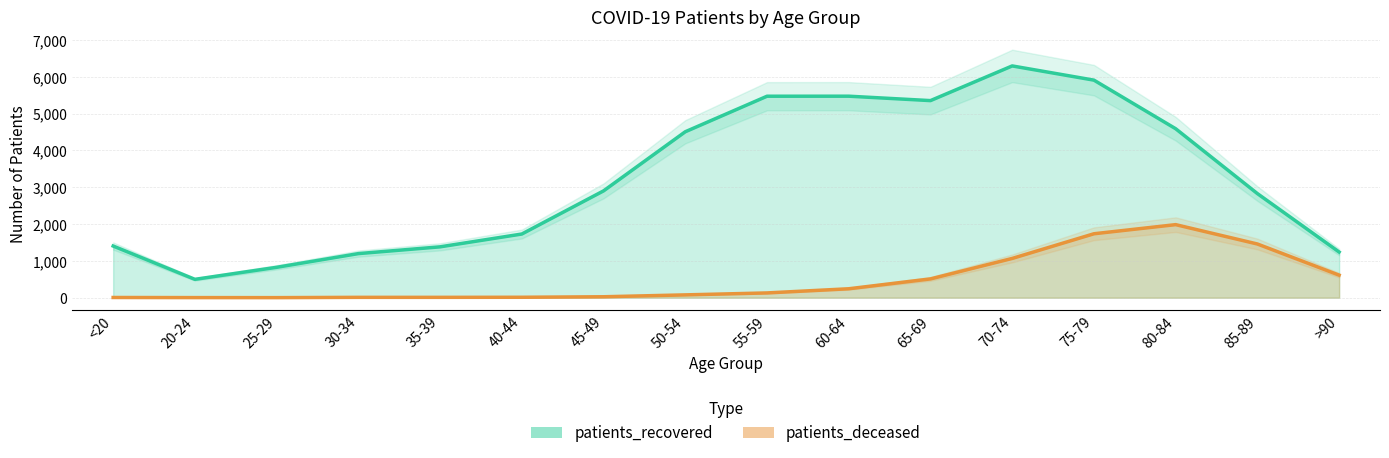

What is the highest value of the patients_recovered series?

6296